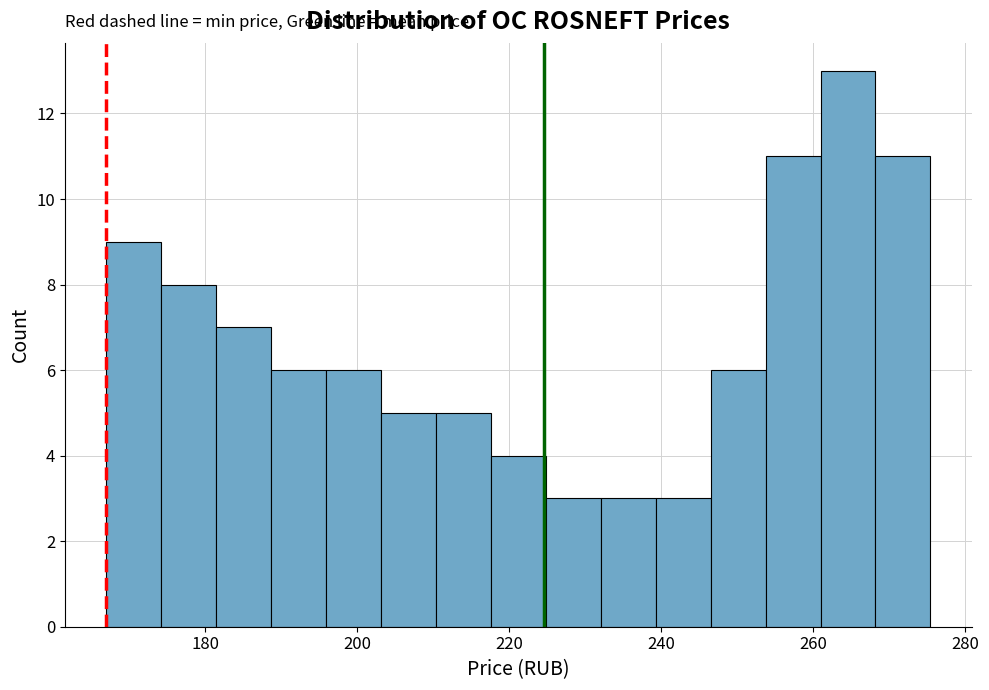

Read against the x-axis, roughly where is the centre of the tallest bar?

264